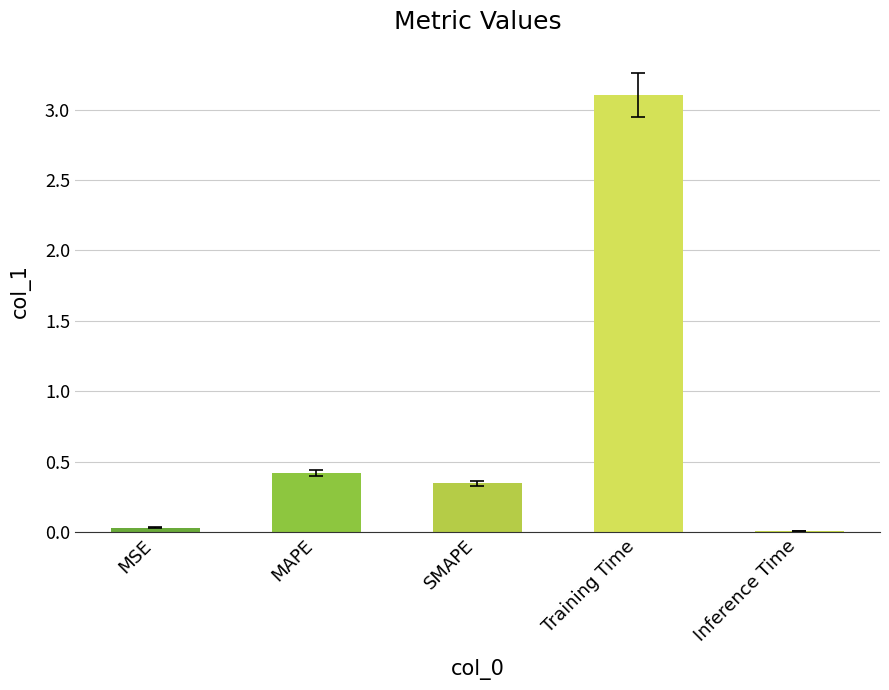

What is the sum of all values?

3.9